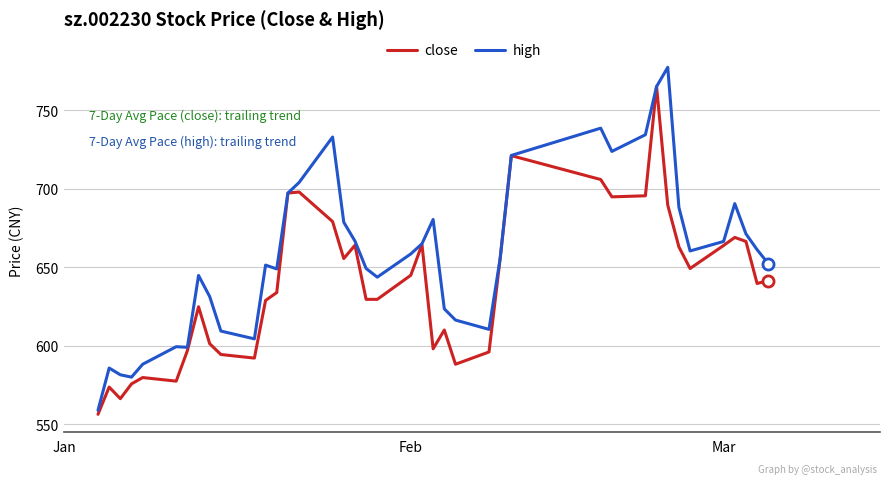

What are all the series names shown in the legend?

close, high